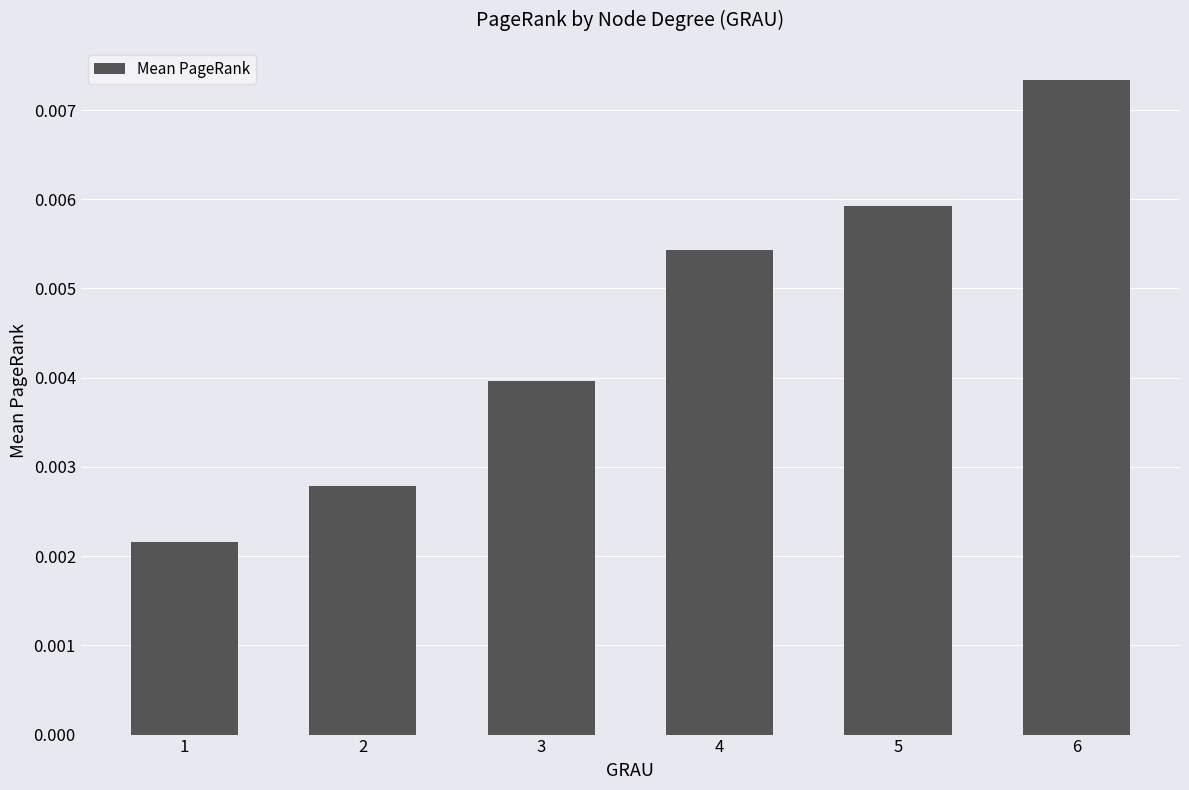

At which category does the chart reach its peak across all series?

6